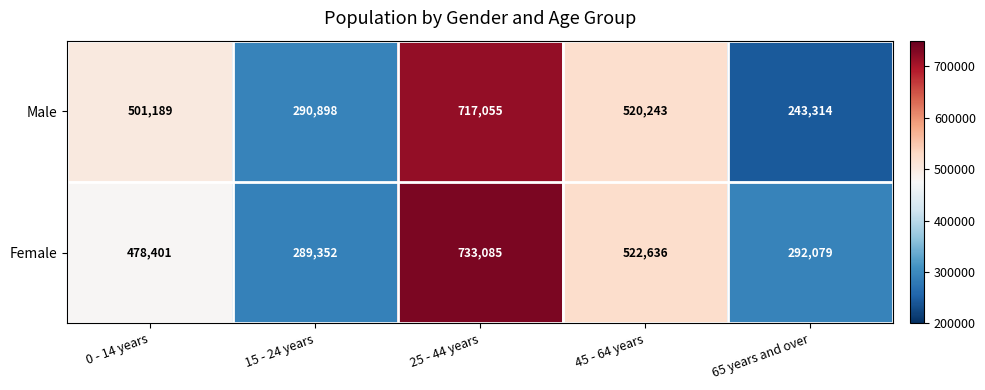

Between 0 - 14 years and 25 - 44 years, which series saw the biggest shift?

Female